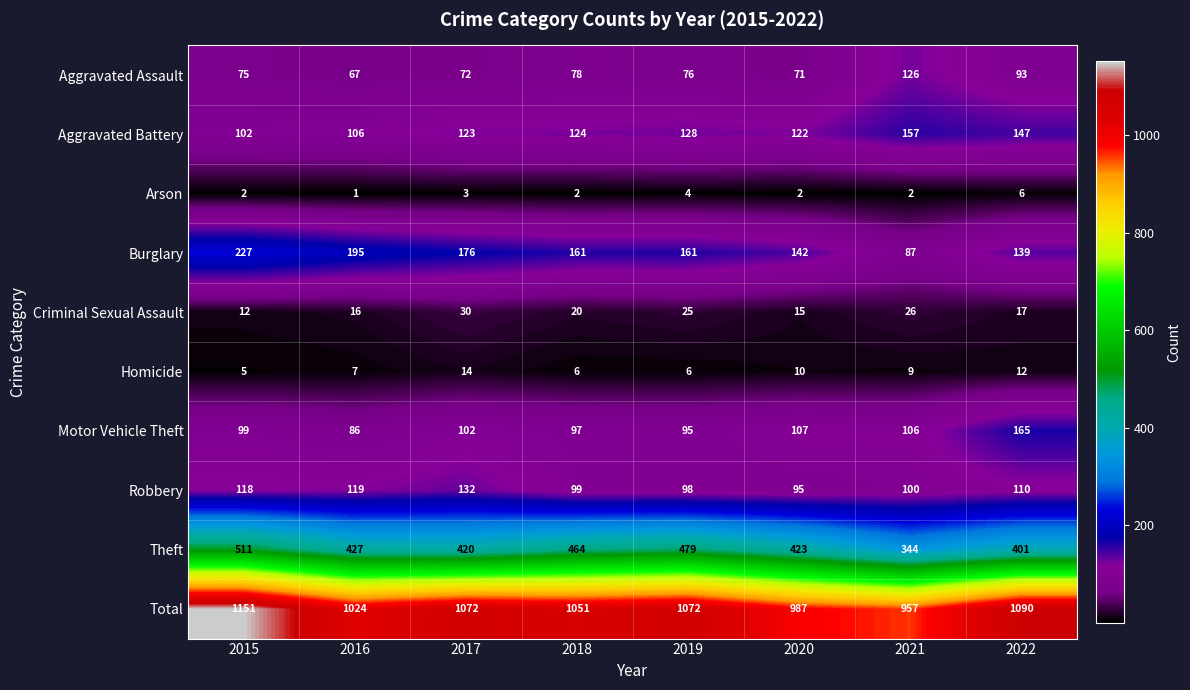

What is the spread (max minus min) of values at 2021?

955